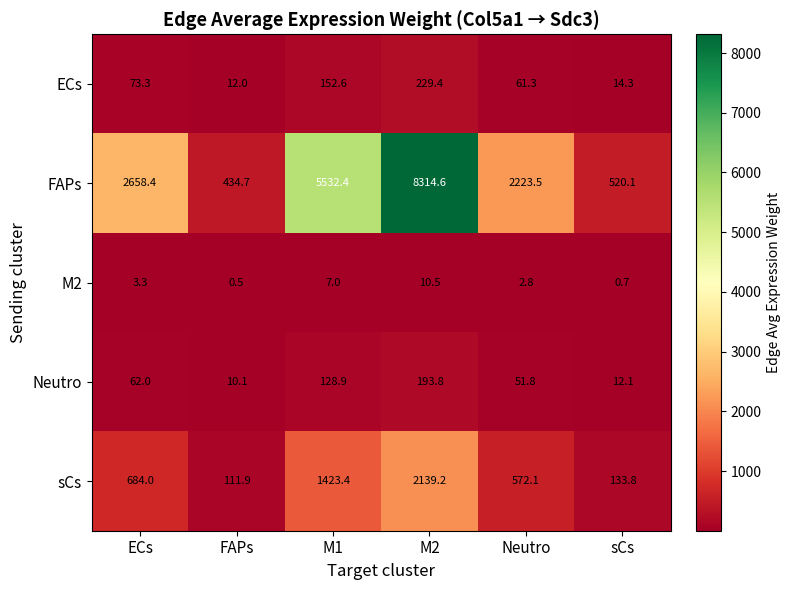

At which label does M2 reach its minimum?

FAPs